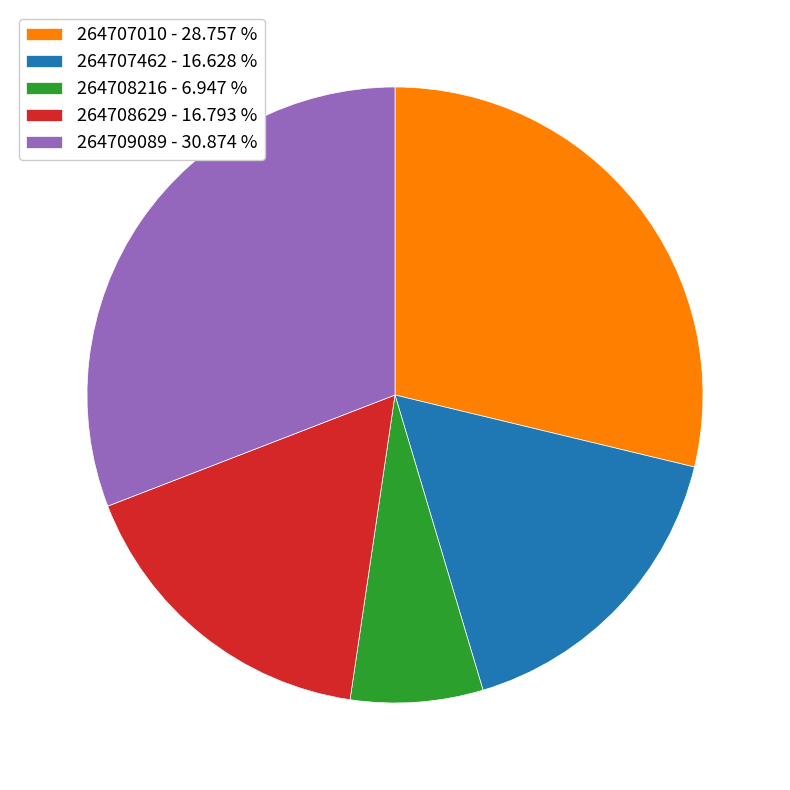

Which slice is the smallest?

264708216